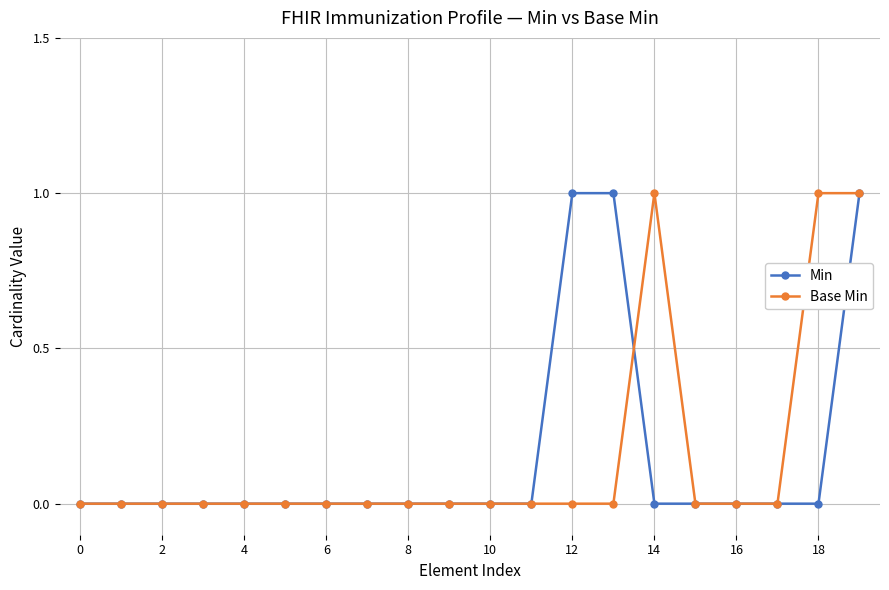

The Min series shows -1 at 8. True or false?

False